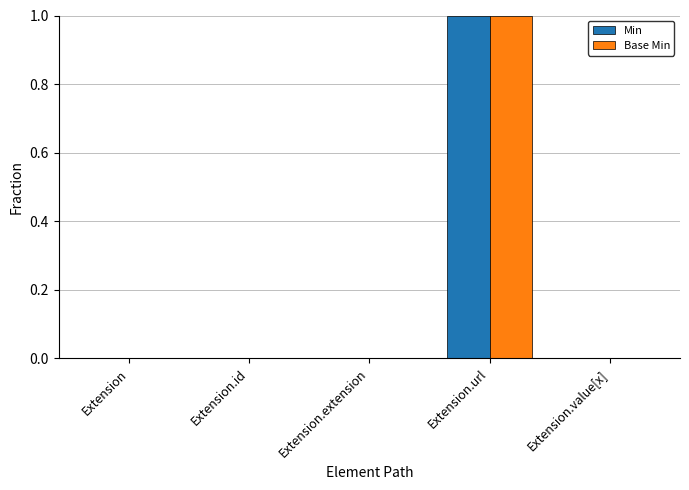

The value of Base Min at Extension.extension is 0. True or false?

True